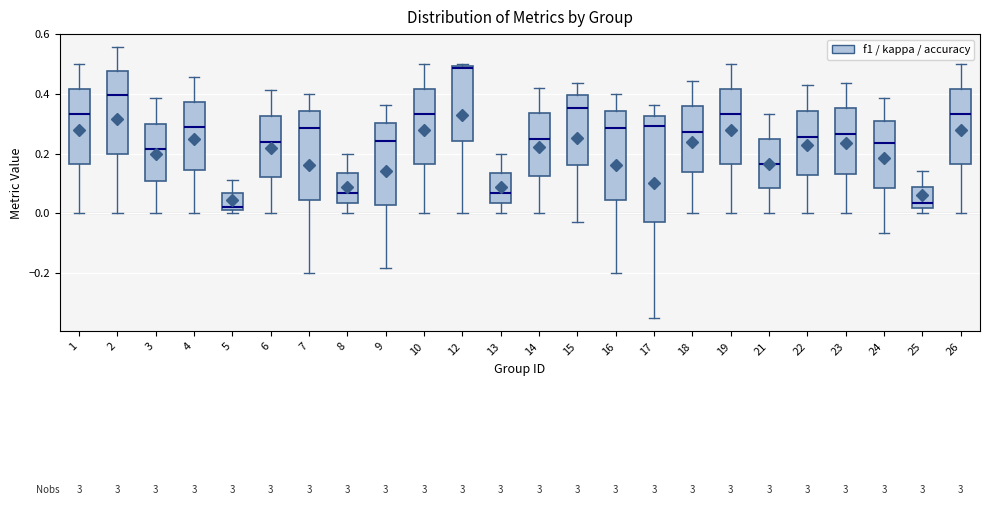

Reading left to right, transcribe this box plot: for each box, give where its median line is, the range the box spans, and where its two whiskers end, as read against the y-axis. The values are not printed on the chart, so give them approximately, as read against the axis.

1: median 0.34, box 0.16 to 0.42, whiskers 0.00 to 0.50
2: median 0.40, box 0.20 to 0.48, whiskers 0.00 to 0.56
3: median 0.22, box 0.10 to 0.30, whiskers 0.00 to 0.38
4: median 0.28, box 0.14 to 0.38, whiskers 0.00 to 0.46
5: median 0.02 (just above the box's lower edge), box 0.02 to 0.06, whiskers 0.00 to 0.12
6: median 0.24, box 0.12 to 0.32, whiskers 0.00 to 0.42
7: median 0.28, box 0.04 to 0.34, whiskers -0.20 to 0.40
8: median 0.06, box 0.04 to 0.14, whiskers 0.00 to 0.20
9: median 0.24, box 0.02 to 0.30, whiskers -0.18 to 0.36
10: median 0.34, box 0.16 to 0.42, whiskers 0.00 to 0.50
12: median 0.48, box 0.24 to 0.50, whiskers 0.00 to 0.50 (just above the box's upper edge)
13: median 0.06, box 0.04 to 0.14, whiskers 0.00 to 0.20
14: median 0.24, box 0.12 to 0.34, whiskers 0.00 to 0.42
15: median 0.36, box 0.16 to 0.40, whiskers -0.02 to 0.44
16: median 0.28, box 0.04 to 0.34, whiskers -0.20 to 0.40
17: median 0.30, box -0.02 to 0.32, whiskers -0.36 to 0.36
18: median 0.28, box 0.14 to 0.36, whiskers 0.00 to 0.44
19: median 0.34, box 0.16 to 0.42, whiskers 0.00 to 0.50
21: median 0.16, box 0.08 to 0.26, whiskers 0.00 to 0.34
22: median 0.26, box 0.12 to 0.34, whiskers 0.00 to 0.42
23: median 0.26, box 0.14 to 0.36, whiskers 0.00 to 0.44
24: median 0.24, box 0.08 to 0.32, whiskers -0.06 to 0.38
25: median 0.04, box 0.02 to 0.08, whiskers 0.00 to 0.14
26: median 0.34, box 0.16 to 0.42, whiskers 0.00 to 0.50